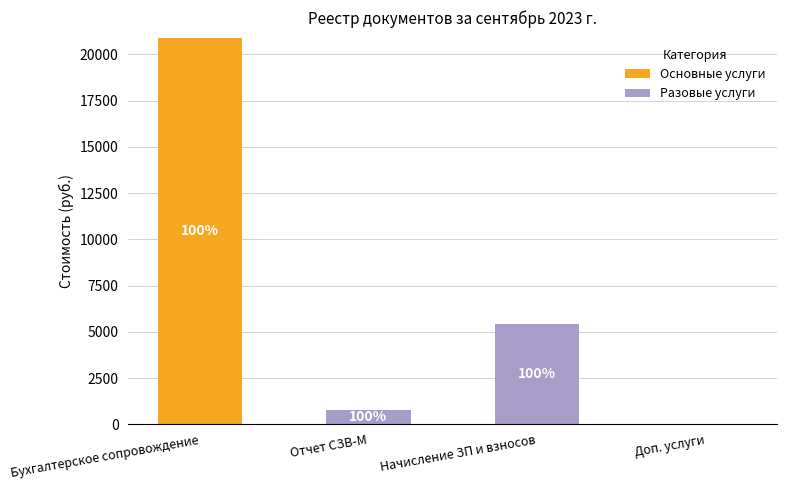

What is the total value across all series at Начисление ЗП и взносов?

5400